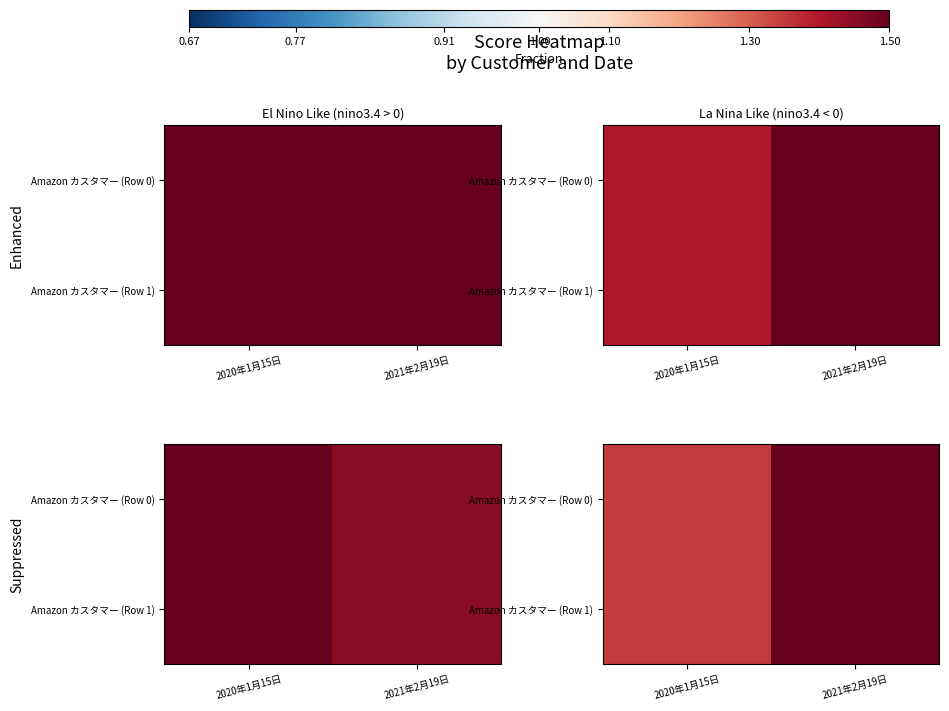

What is the sum of the Amazon カスタマー (Row 1) values at 2021年2月19日 and 2020年1月15日?

2.9